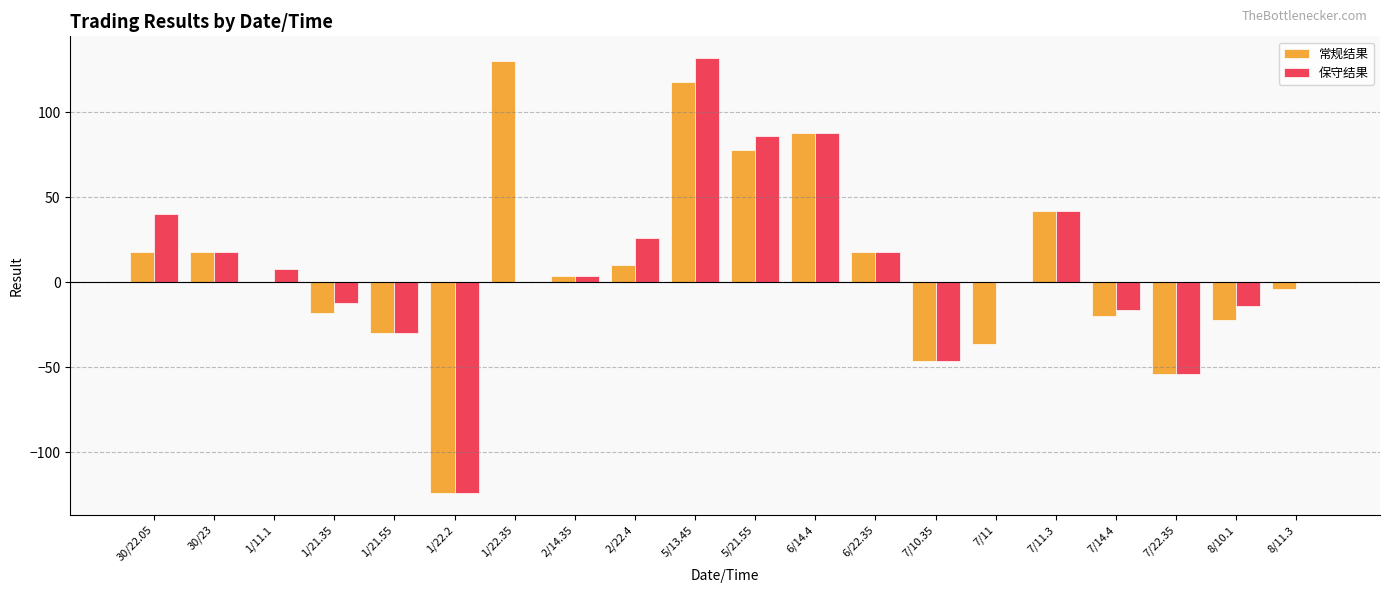

The value of 保守结果 at 7/11.3 is 26. True or false?

False